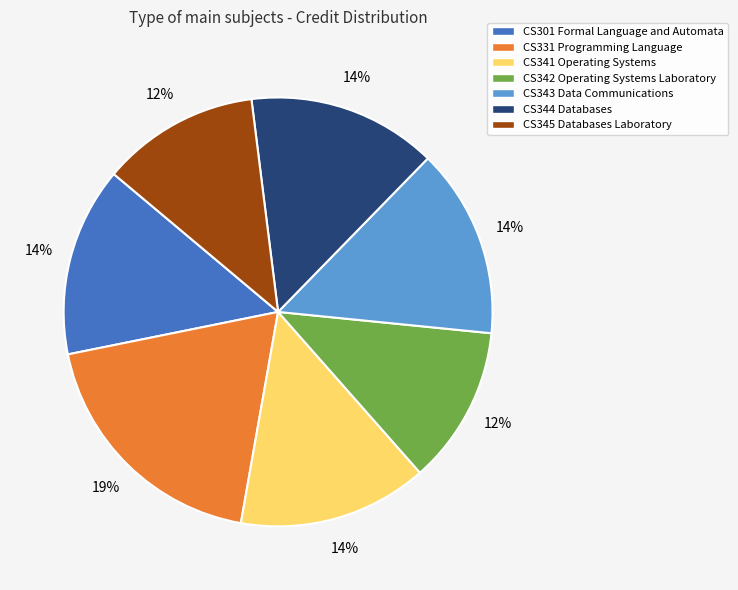

Which slice is the largest?

CS331 Programming Language